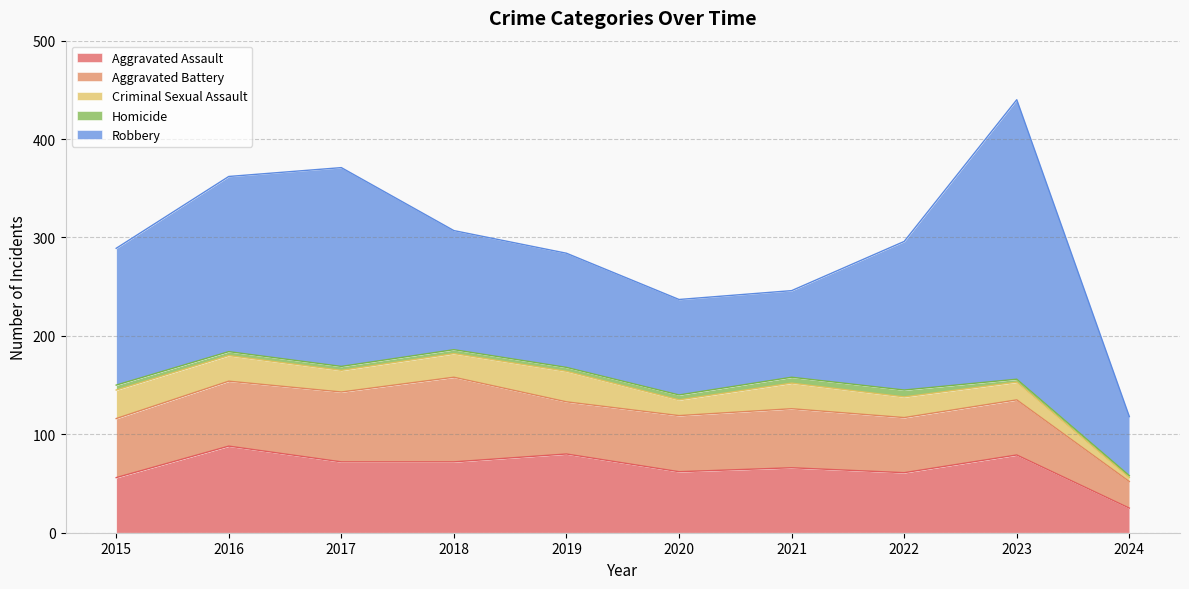

How many values in the Aggravated Battery series are below 60?

5